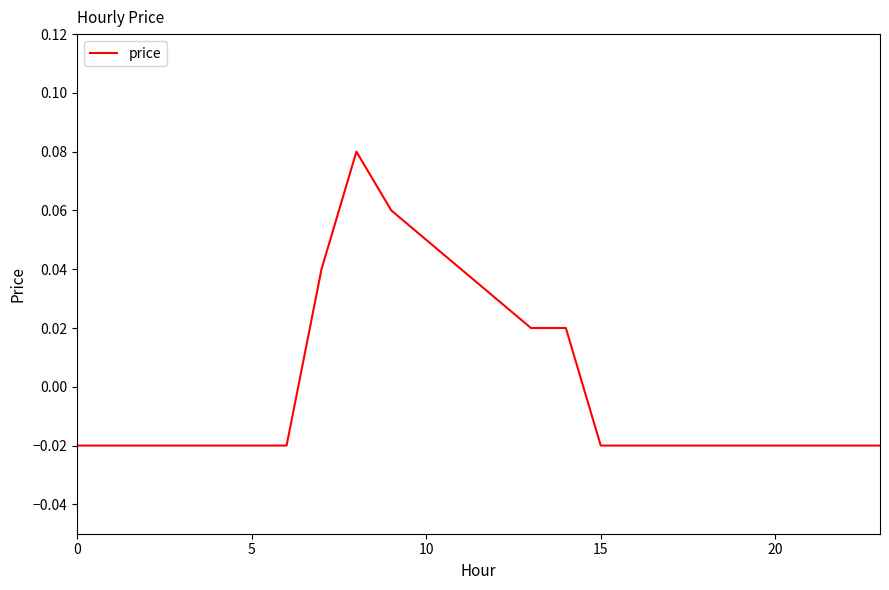

How many values are below zero?

16